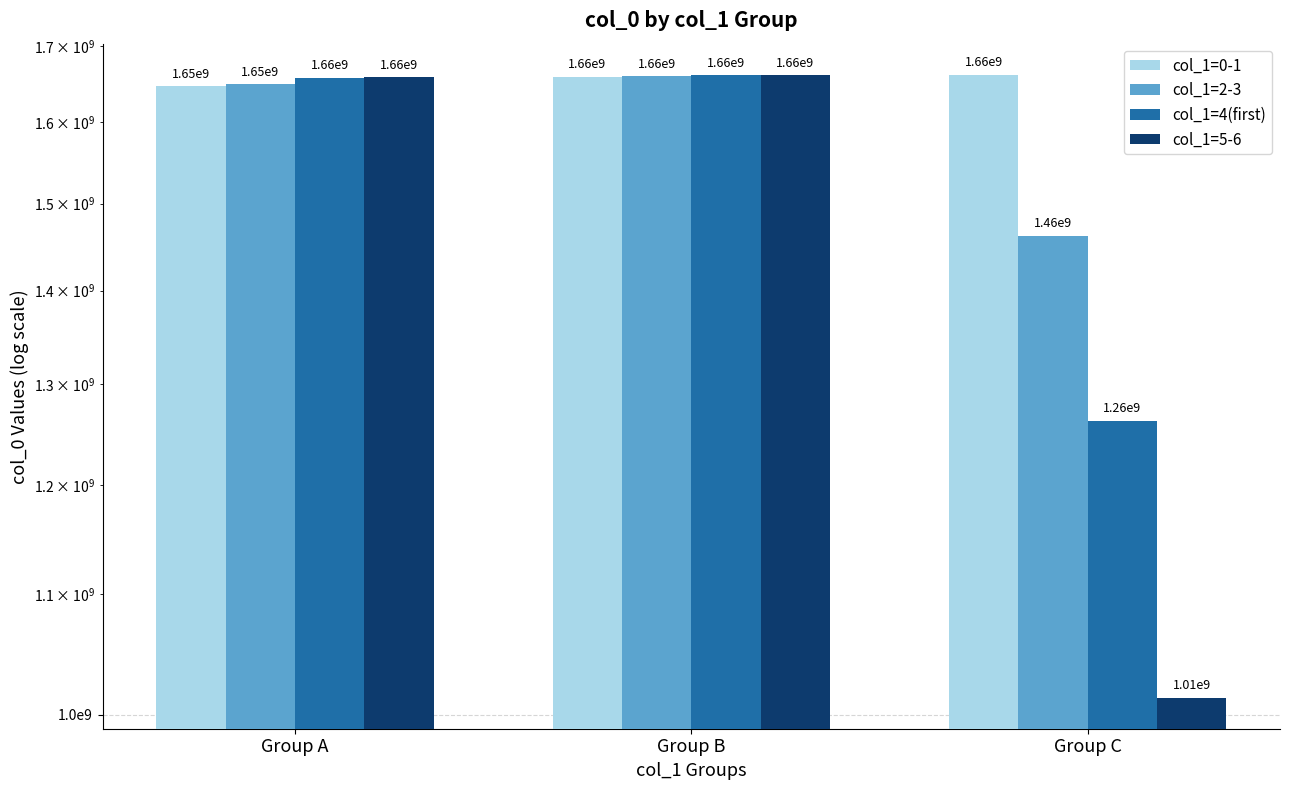

Rank the categories by col_1=4(first) value from lowest to highest.

Group C, Group A, Group B